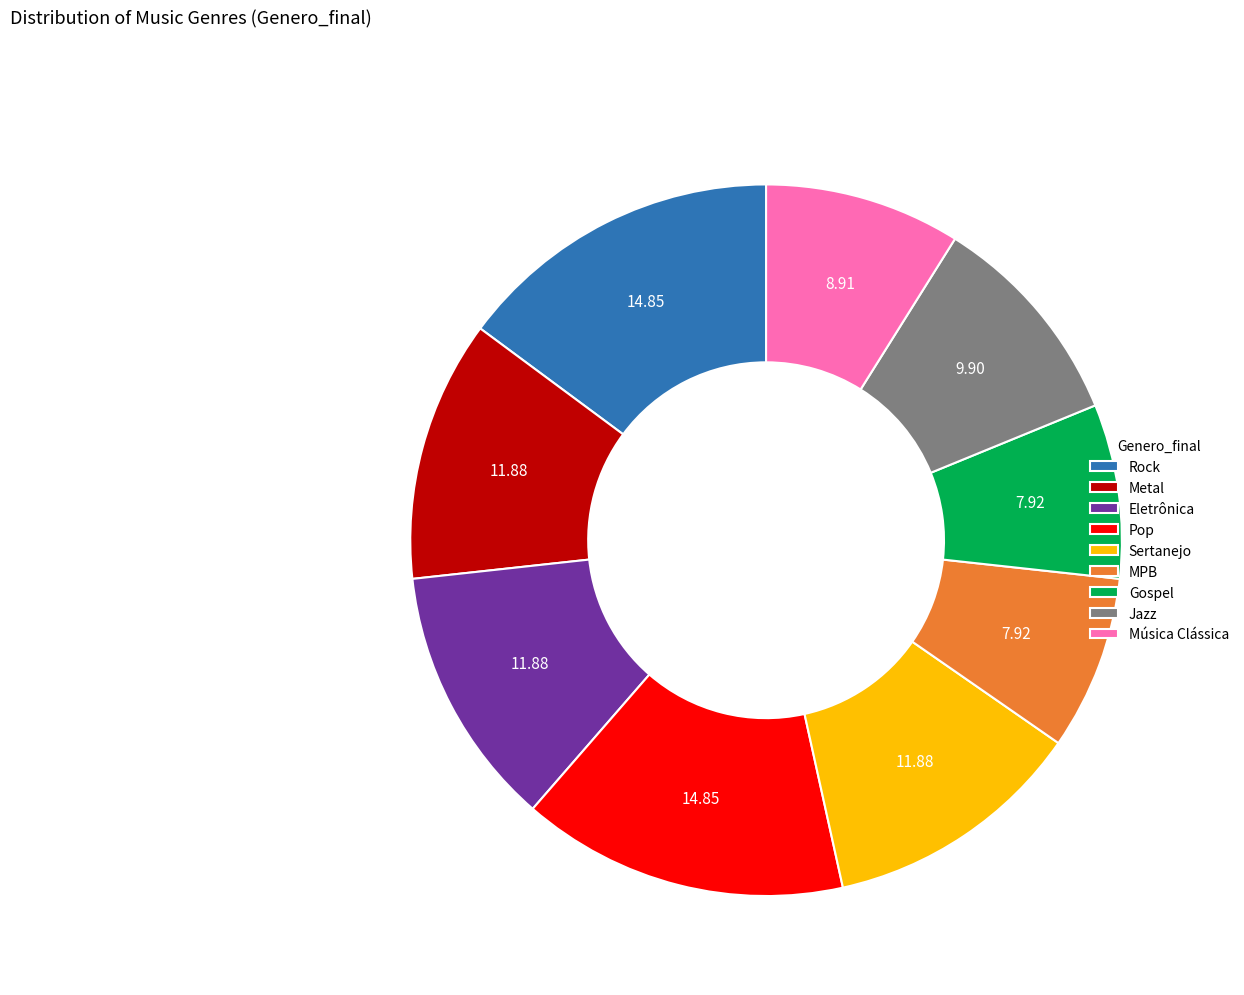

Is there a majority slice in this chart?

No